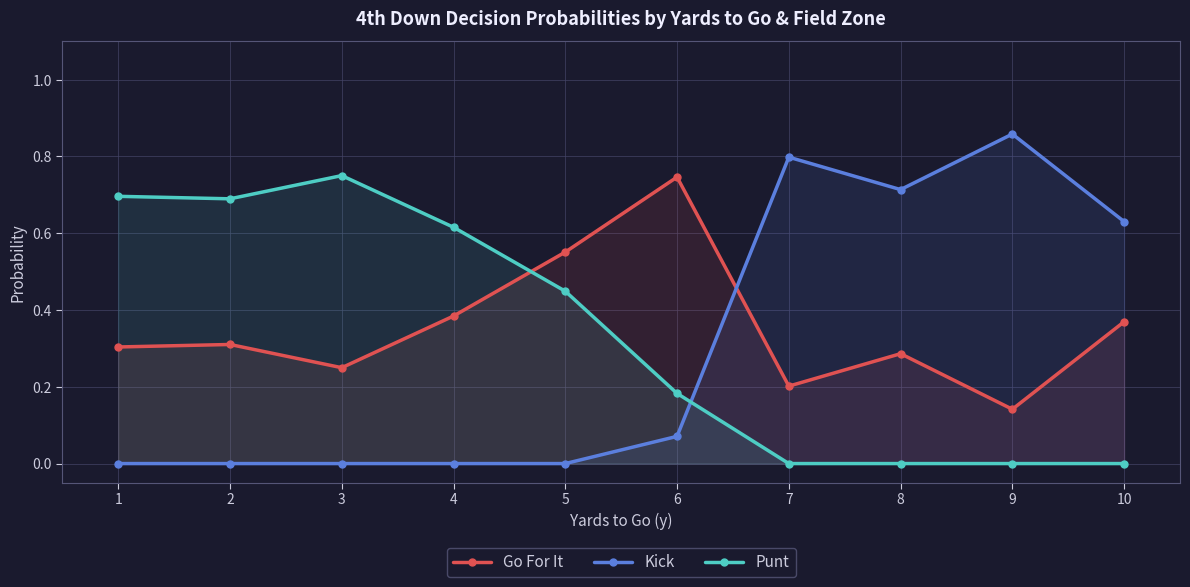

In Punt, how many points are lower than both neighbors (excluding endpoints)?

1